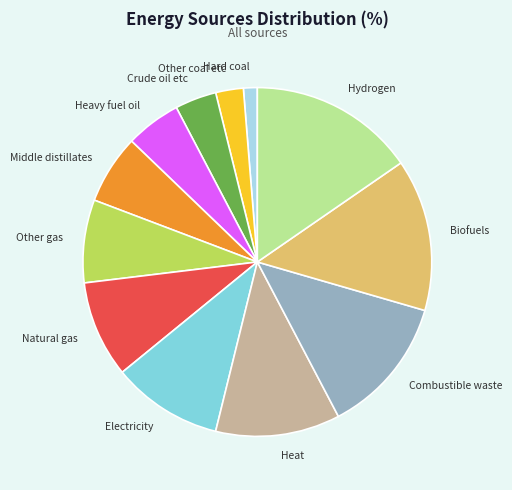

How many slices are in this pie chart?

12